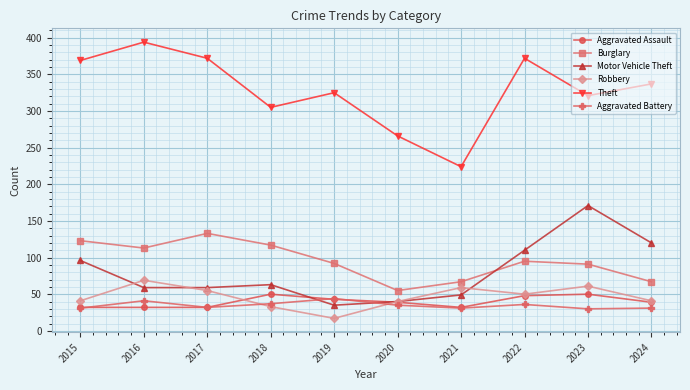

True or false: Aggravated Battery has a value of 32 at 2017.

True